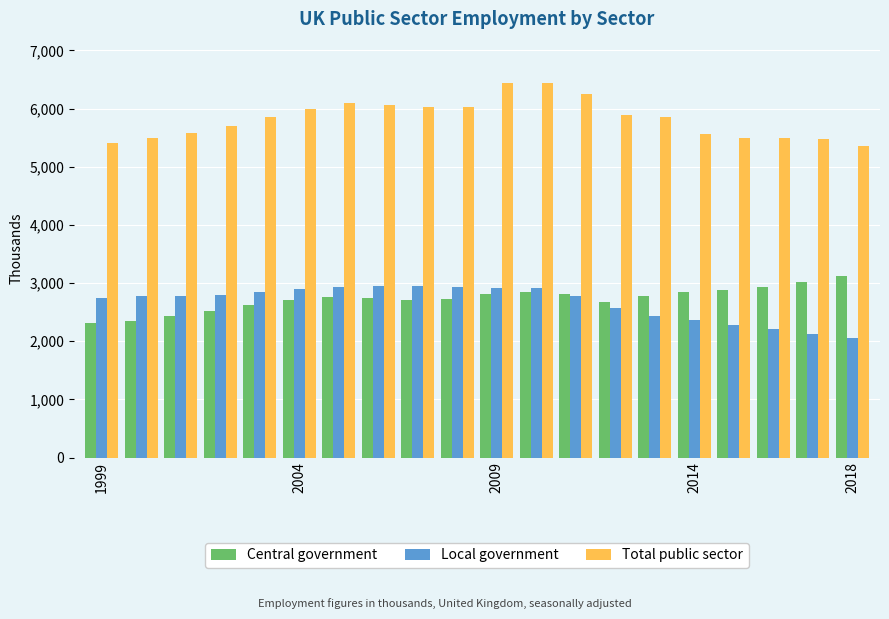

What is the highest value of the Central government series?

3116